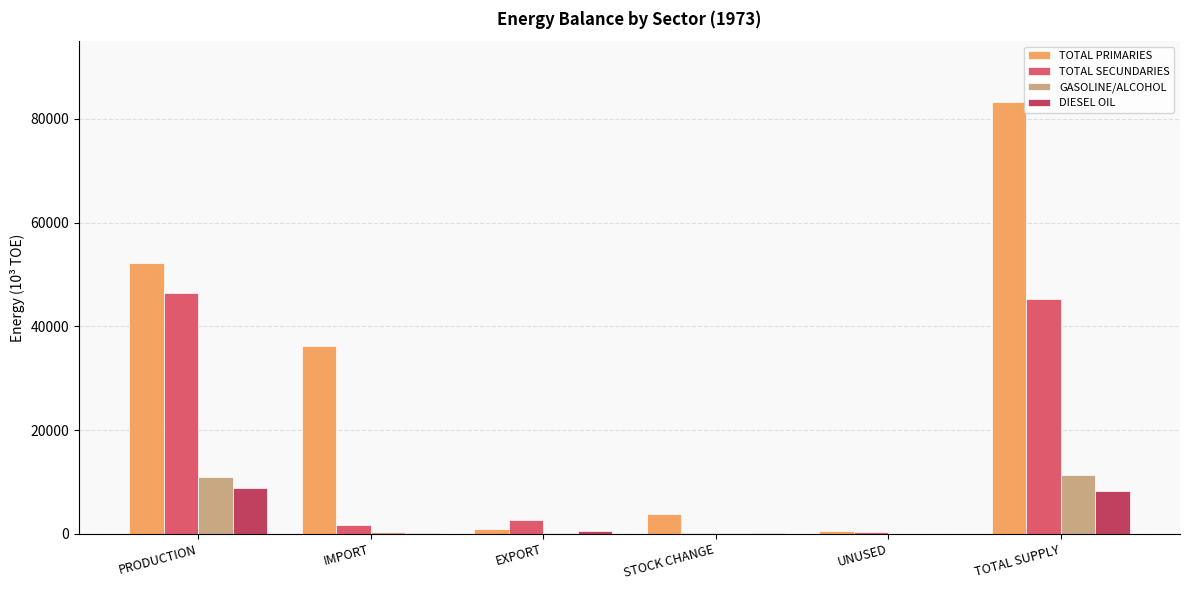

Is the value of GASOLINE/ALCOHOL at PRODUCTION greater than the value of TOTAL PRIMARIES at EXPORT?

Yes